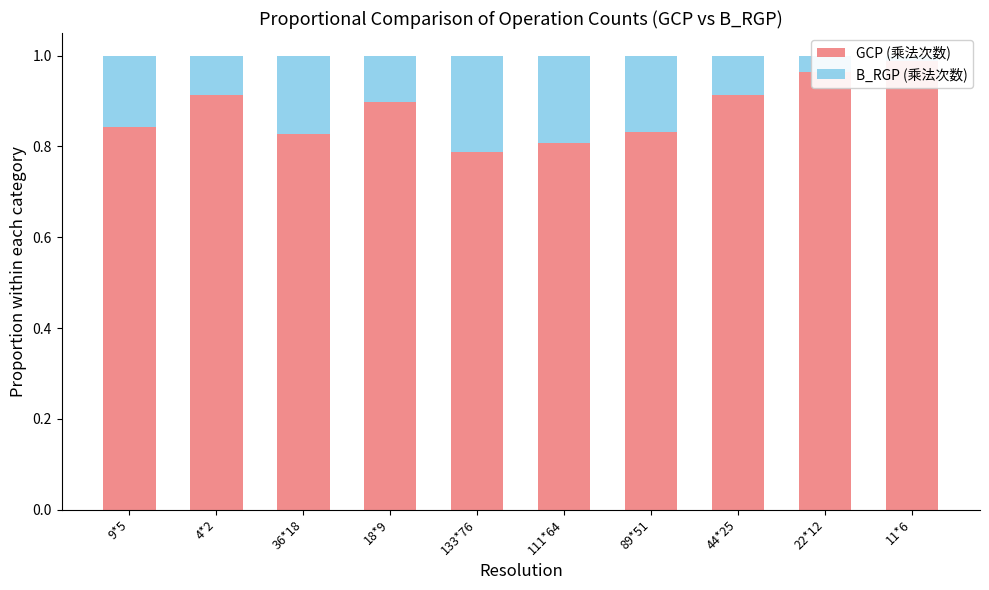

What is the lowest value of the GCP (乘法次数) series?

0.8